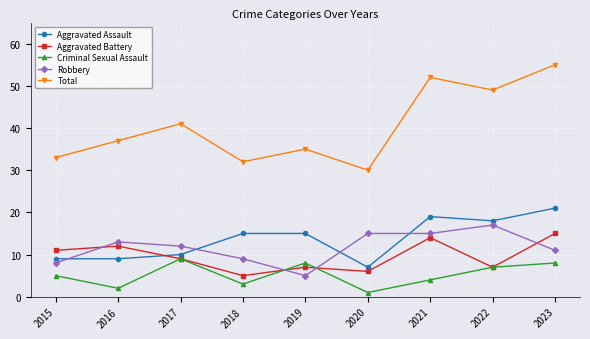

Reading right to left, what are all the values shown in this chart?

Aggravated Assault: 21	18	19	7	15	15	10	9	9
Aggravated Battery: 15	7	14	6	7	5	9	12	11
Criminal Sexual Assault: 8	7	4	1	8	3	9	2	5
Robbery: 11	17	15	15	5	9	12	13	8
Total: 55	49	52	30	35	32	41	37	33